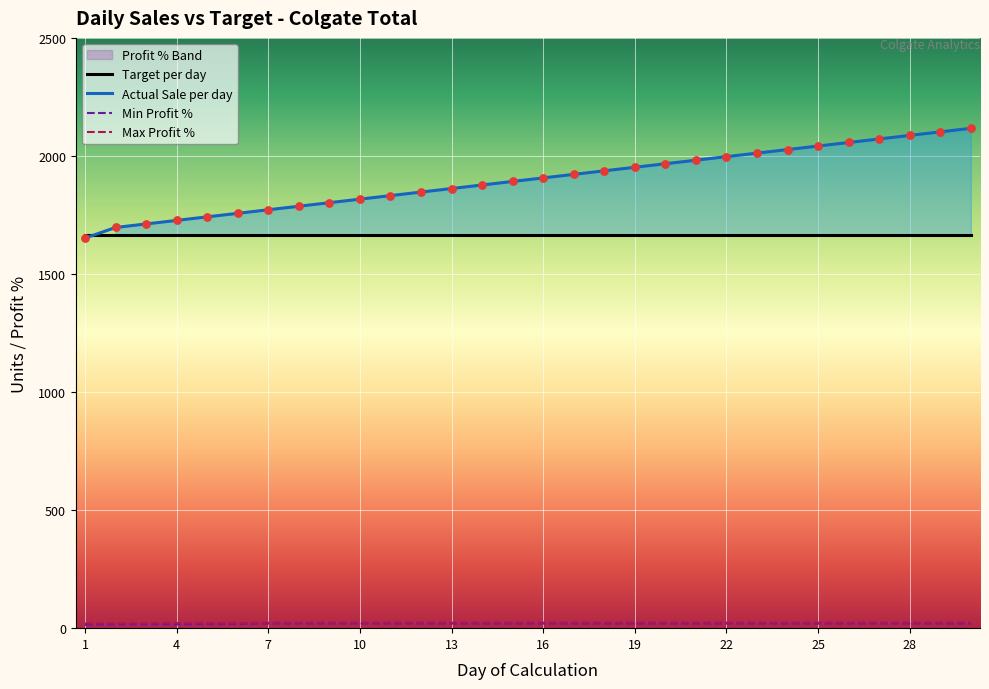

At how many categories does at least one series exceed 717?

30